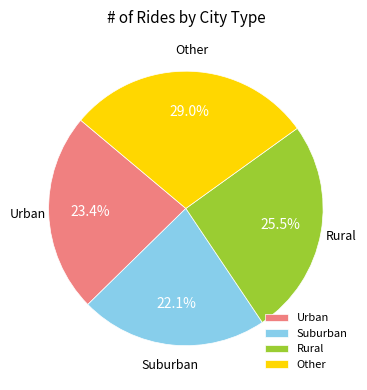

Is there a majority slice in this chart?

No